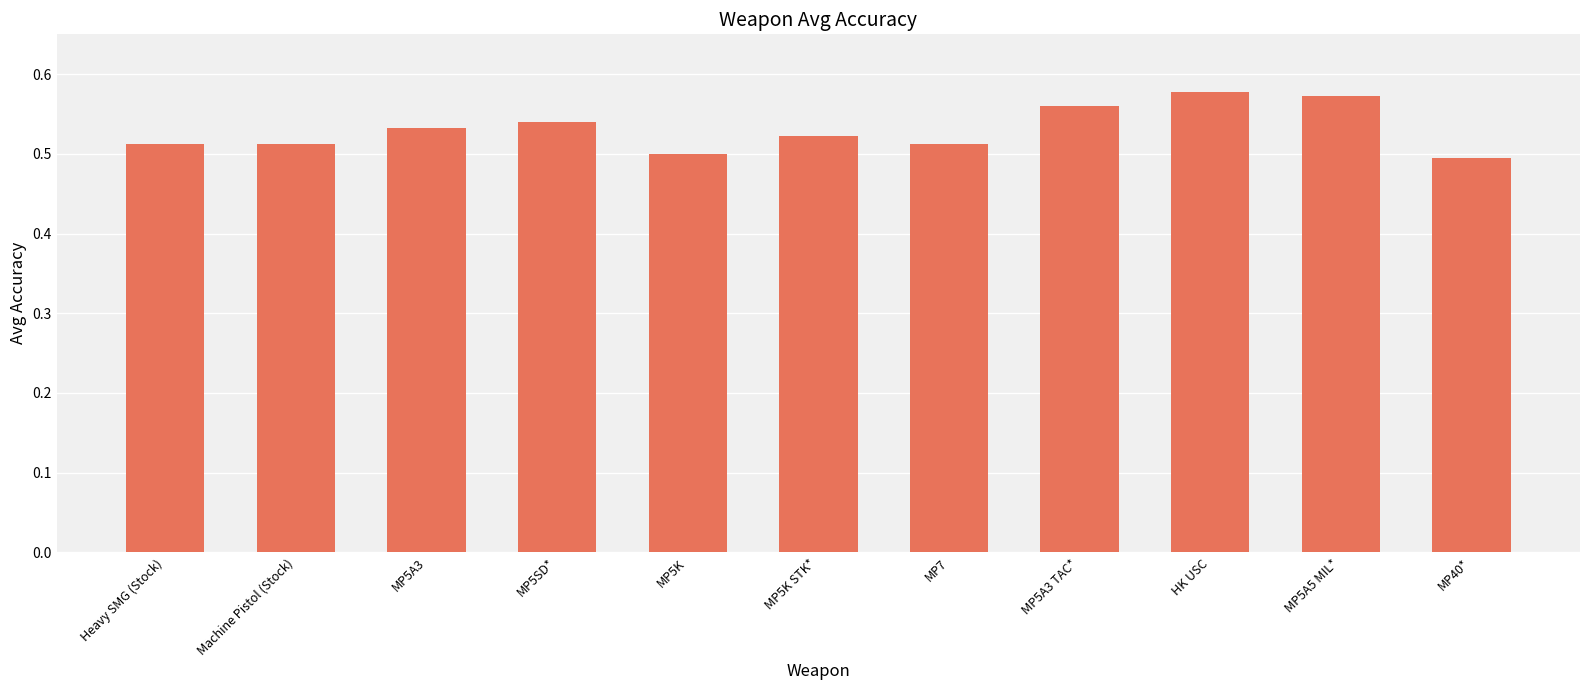

What position from the left is MP7?

7